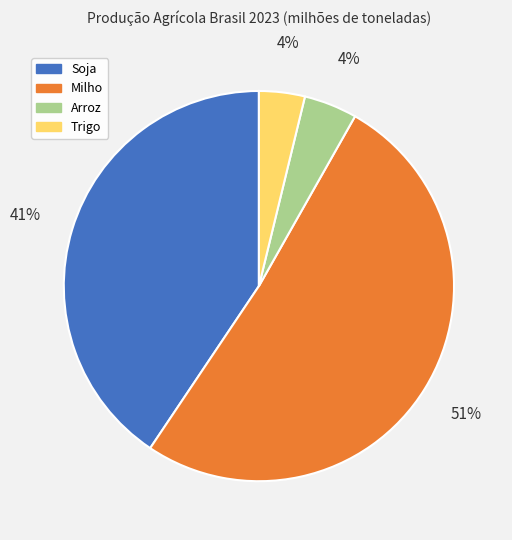

How many segments does this pie chart have?

4